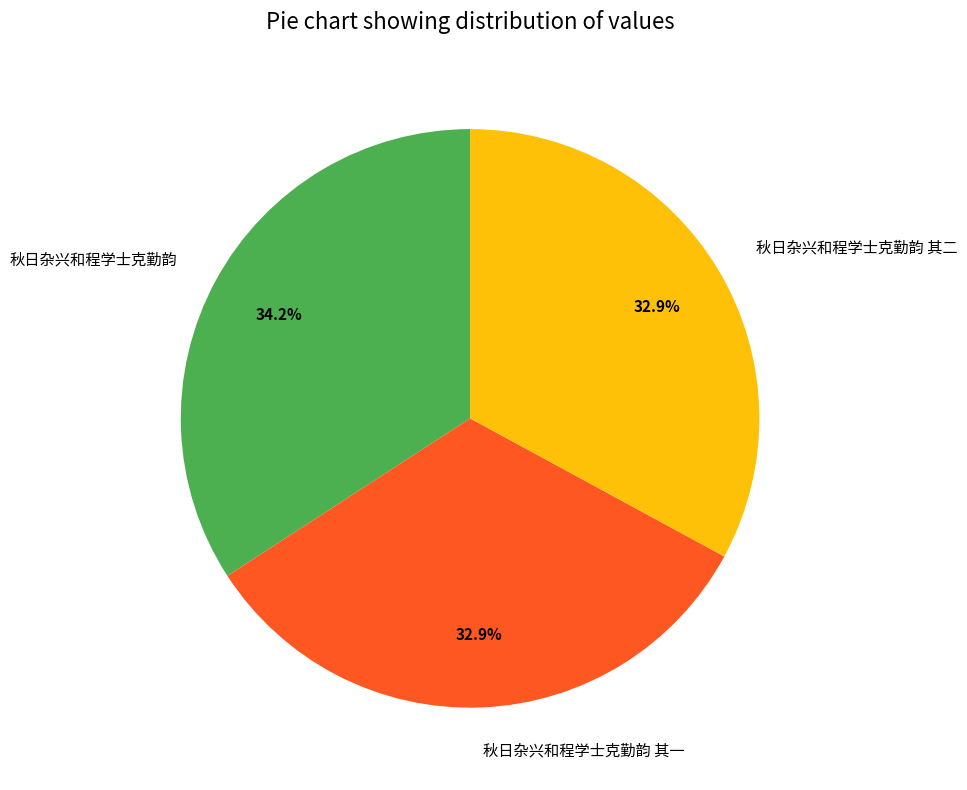

What is the total percentage of 秋日杂兴和程学士克勤韵 and 秋日杂兴和程学士克勤韵 其一?

67.1%